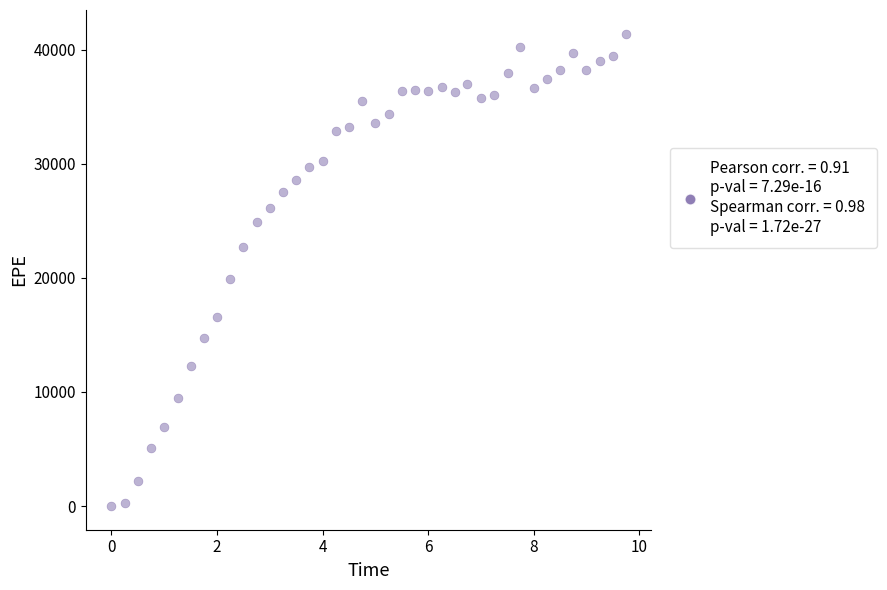

What is the range of X values (max minus min)?

9.7